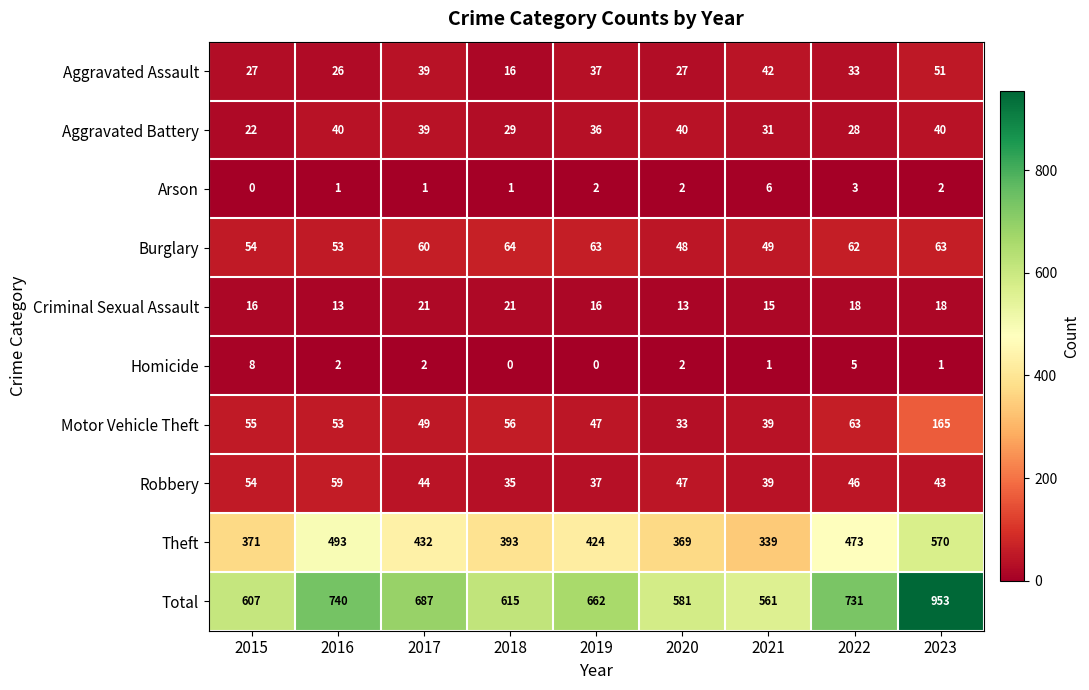

How many Homicide values are between 1 and 2?

5